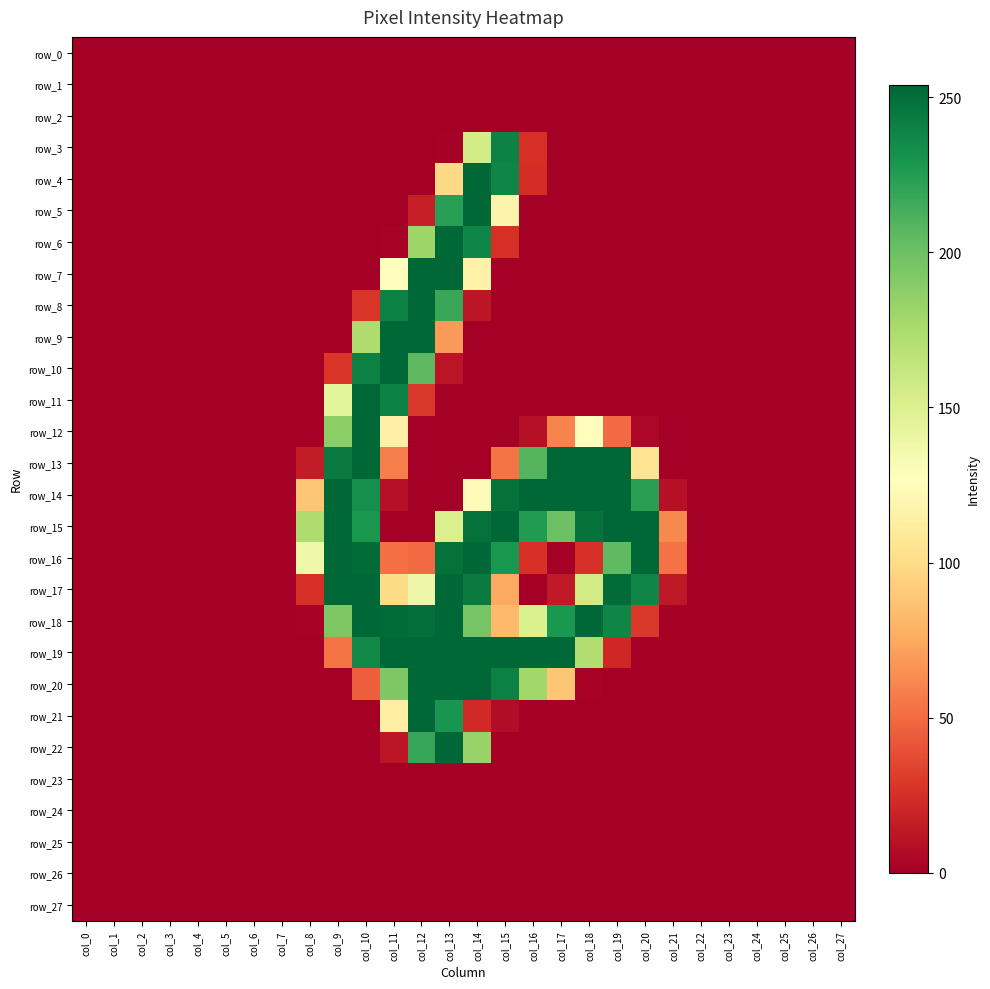

Is it true that row_17 equals -137 at col_3?

False